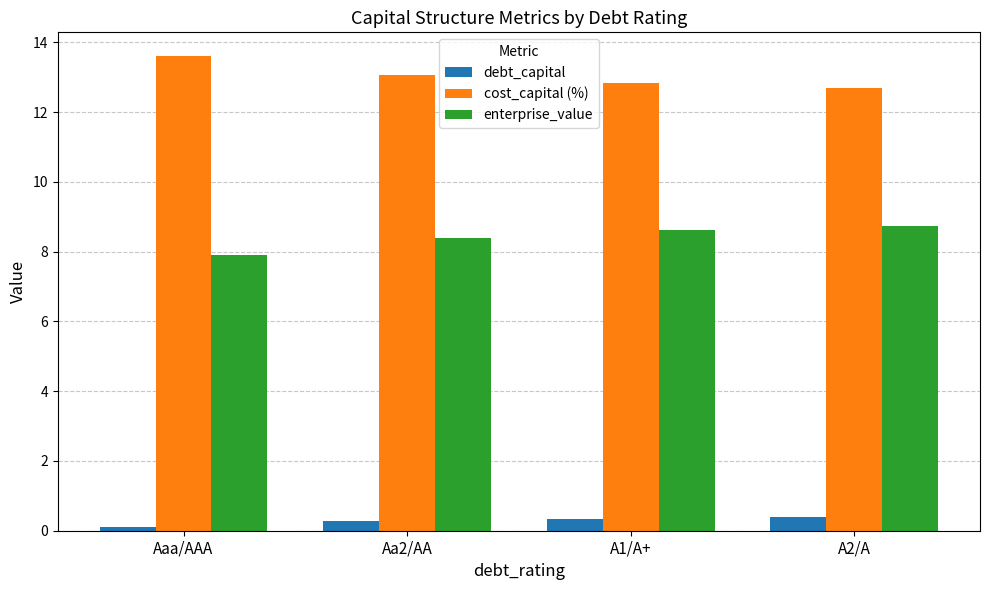

List the series in order of their overall mean, highest first.

cost_capital (%), enterprise_value, debt_capital